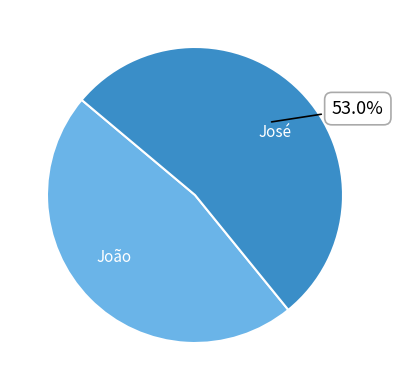

Is it true that João is 47% of the pie?

True